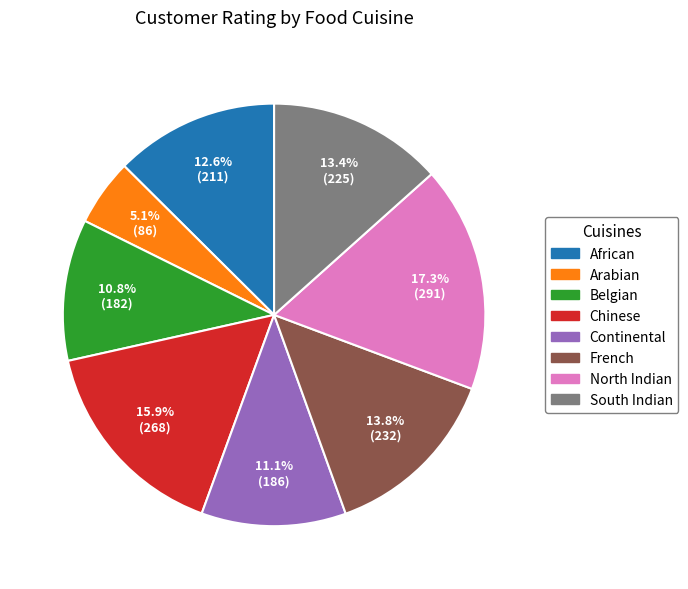

True or false: Arabian accounts for 17% of the total.

False